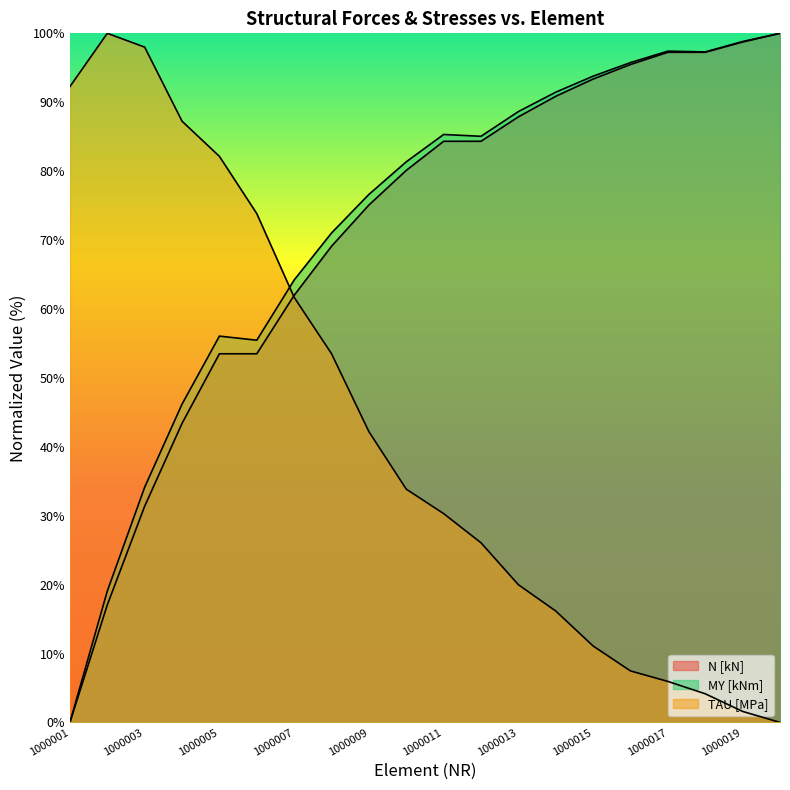

List the series in order of their peak value, lowest first.

N [kN], MY [kNm], TAU [MPa]